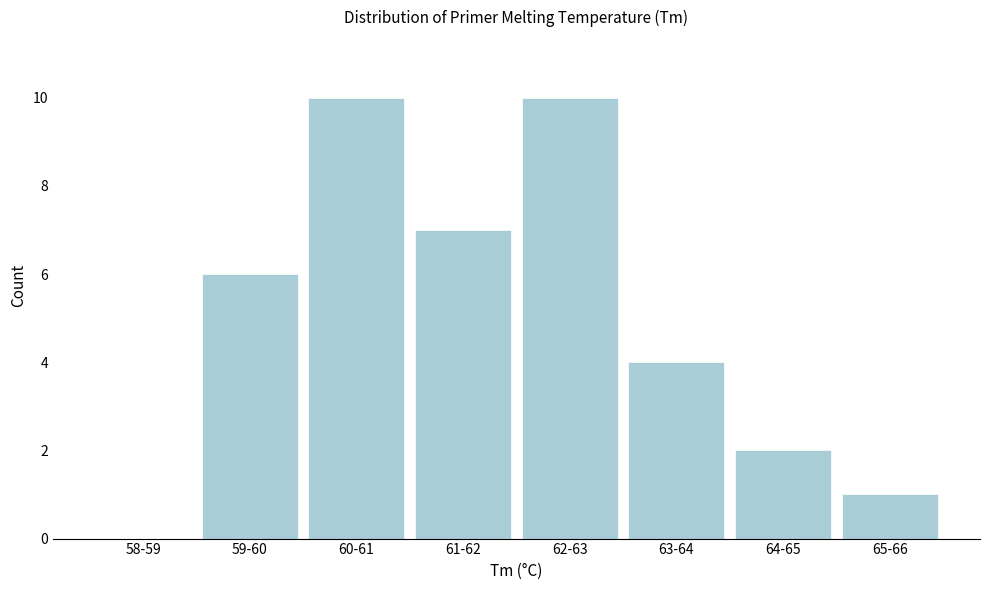

Reading left to right, extract all data points from this chart.

58-59=0	59-60=6	60-61=10	61-62=7	62-63=10	63-64=4	64-65=2	65-66=1